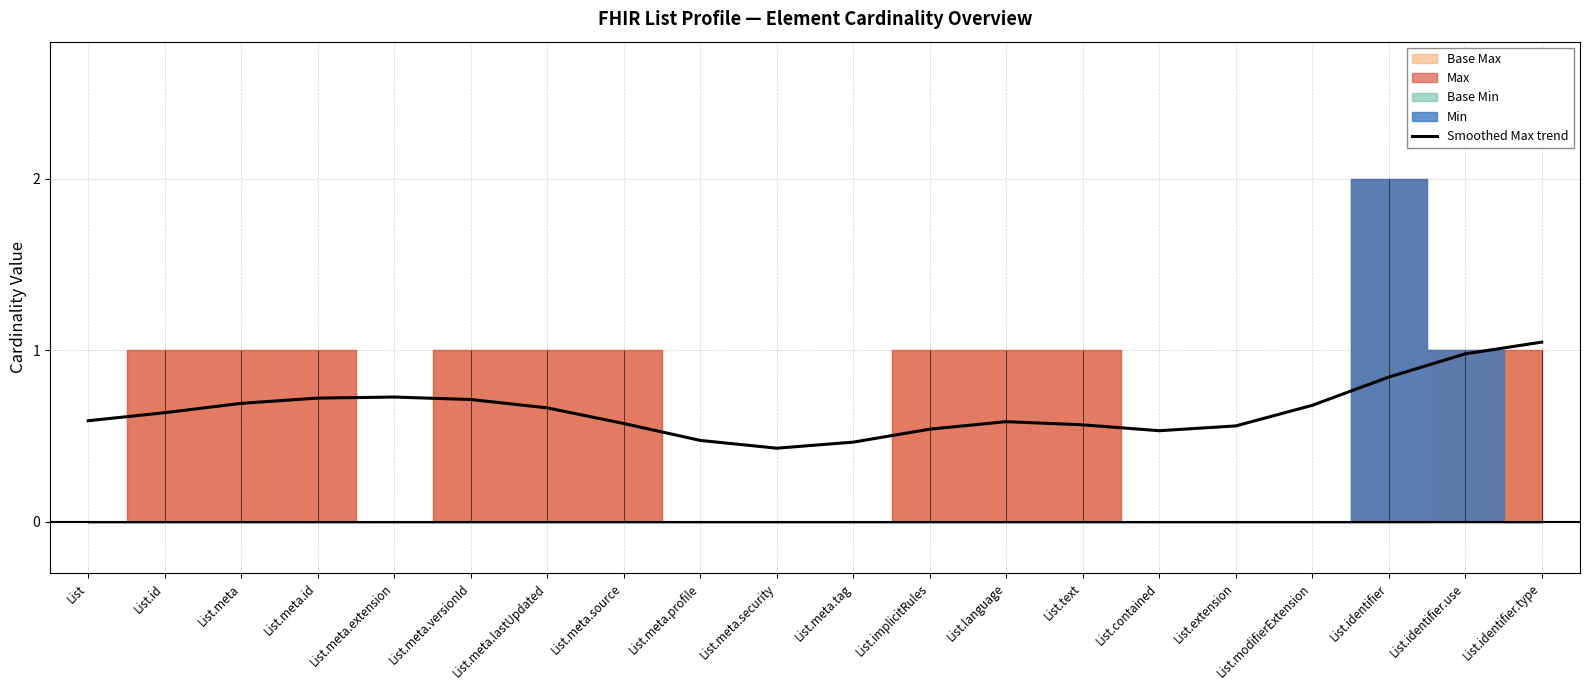

What is the change in value from List.extension to List.identifier.type?

+0.5